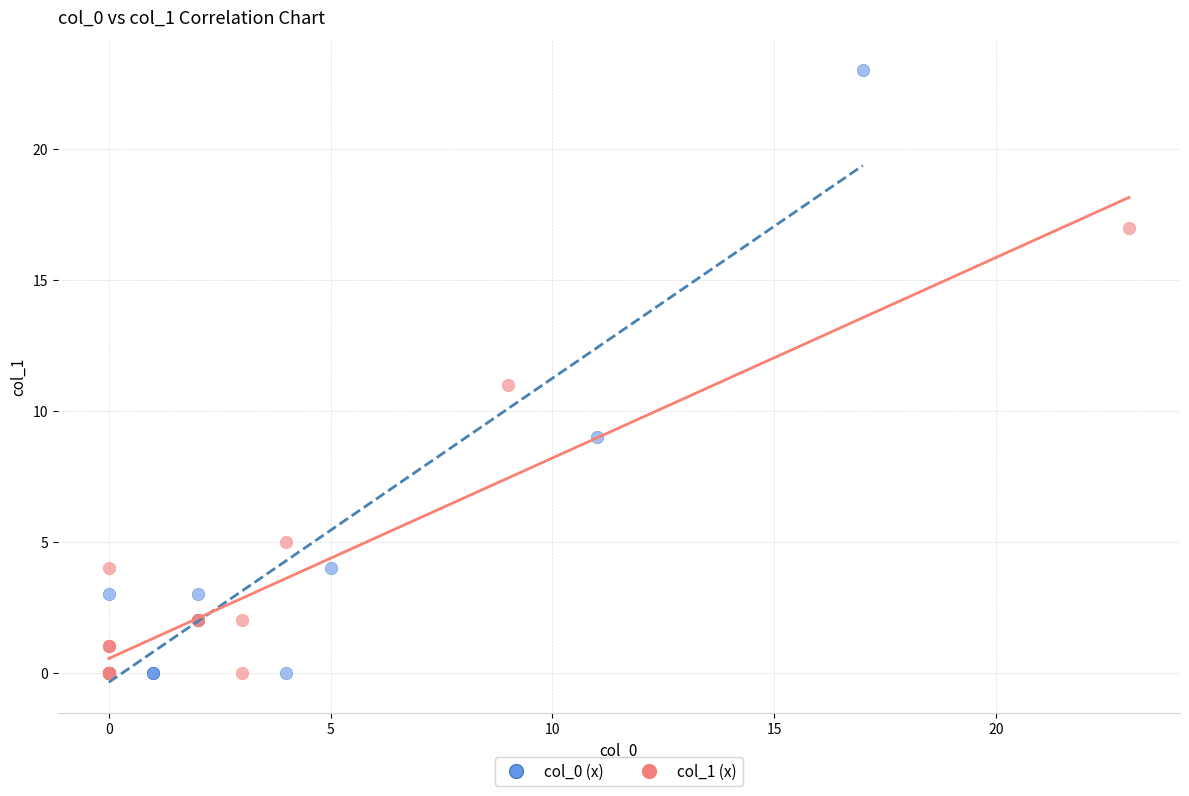

Which series contains the highest Y value?

col_0 (x)